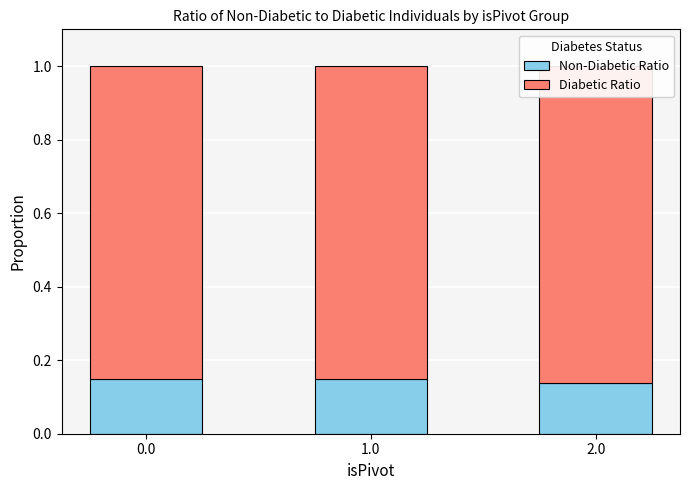

True or false: Non-Diabetic Ratio has a value of 0.1 at 0.0.

True